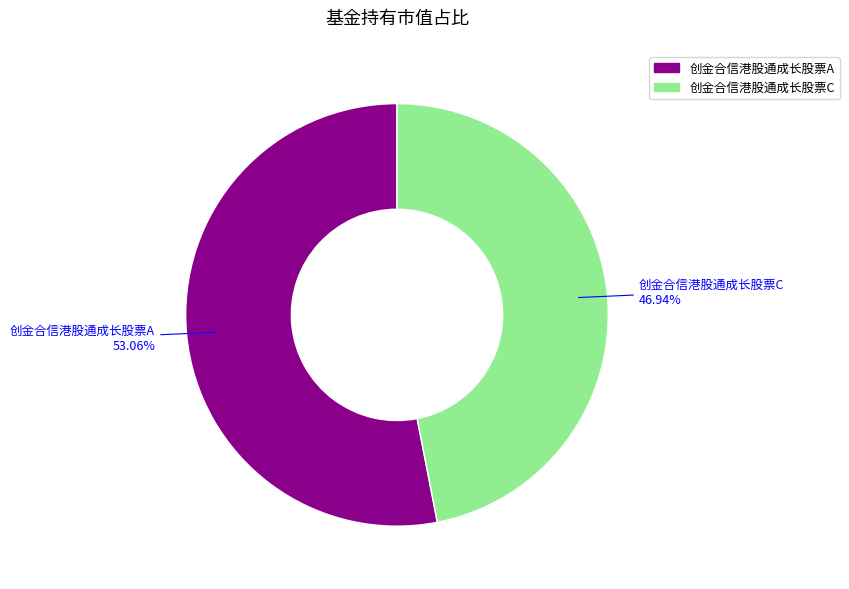

Which category has the biggest portion of the pie?

创金合信港股通成长股票A